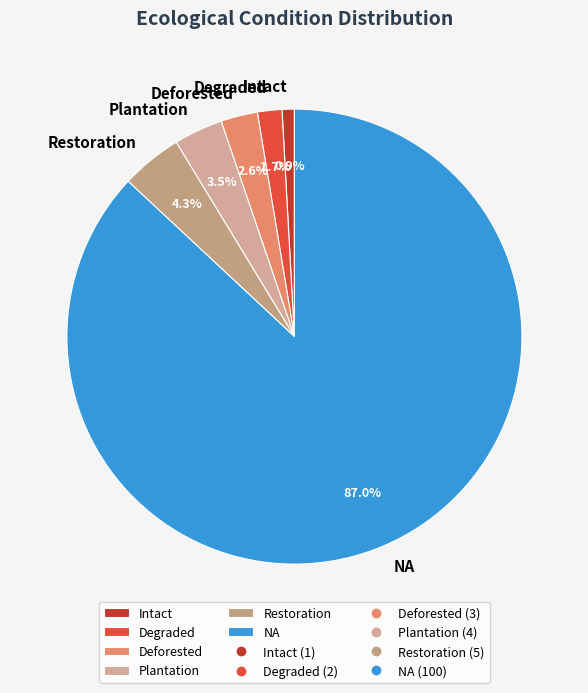

Which category has the smallest portion of the pie?

Intact